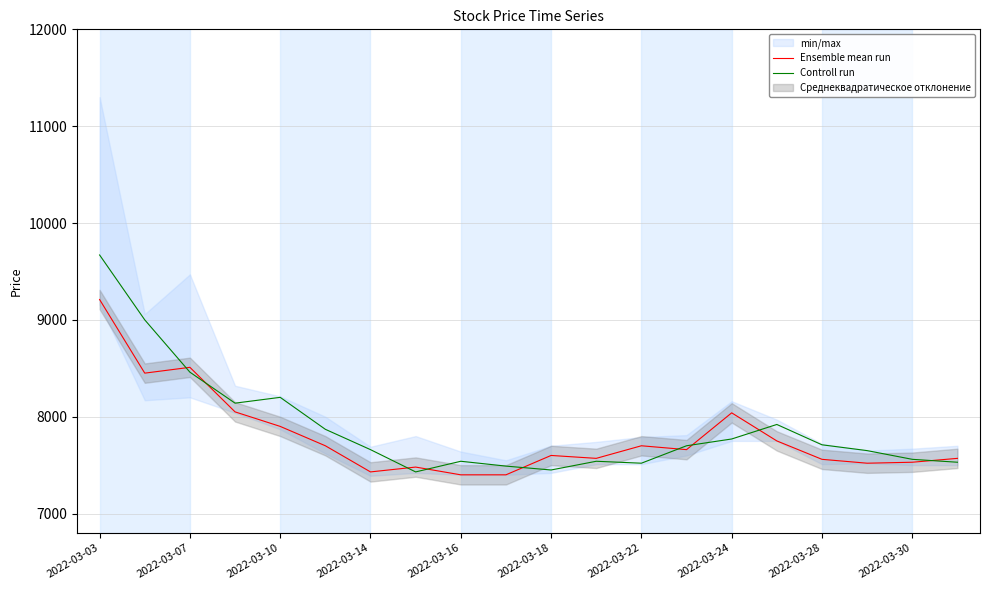

What is the maximum value for Ensemble mean run?

9210